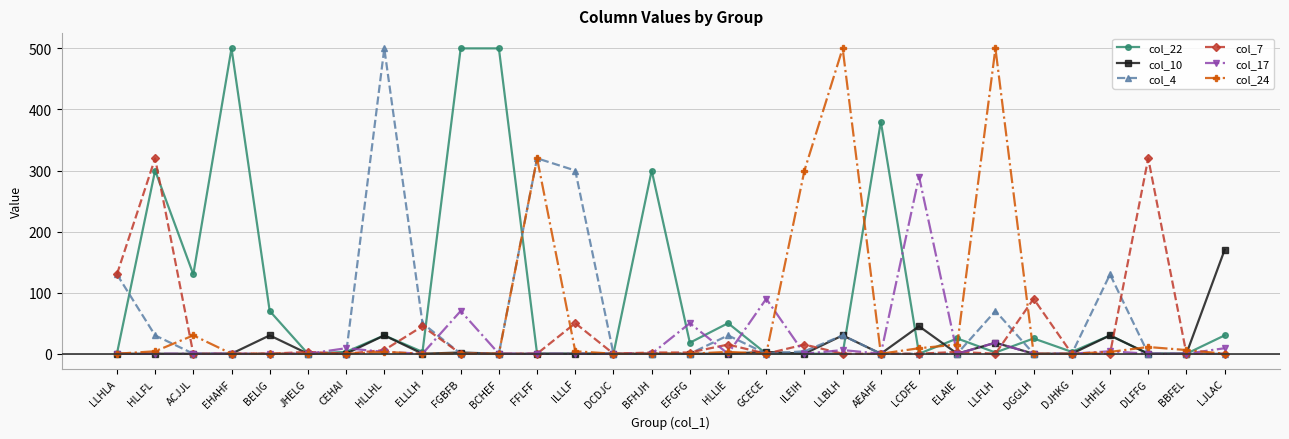

What is the greatest value displayed?

500